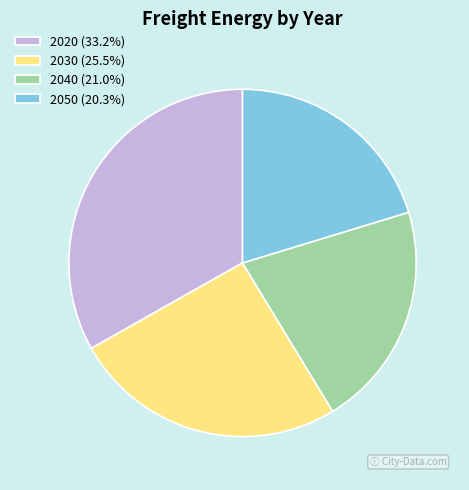

Is there a majority slice in this chart?

No